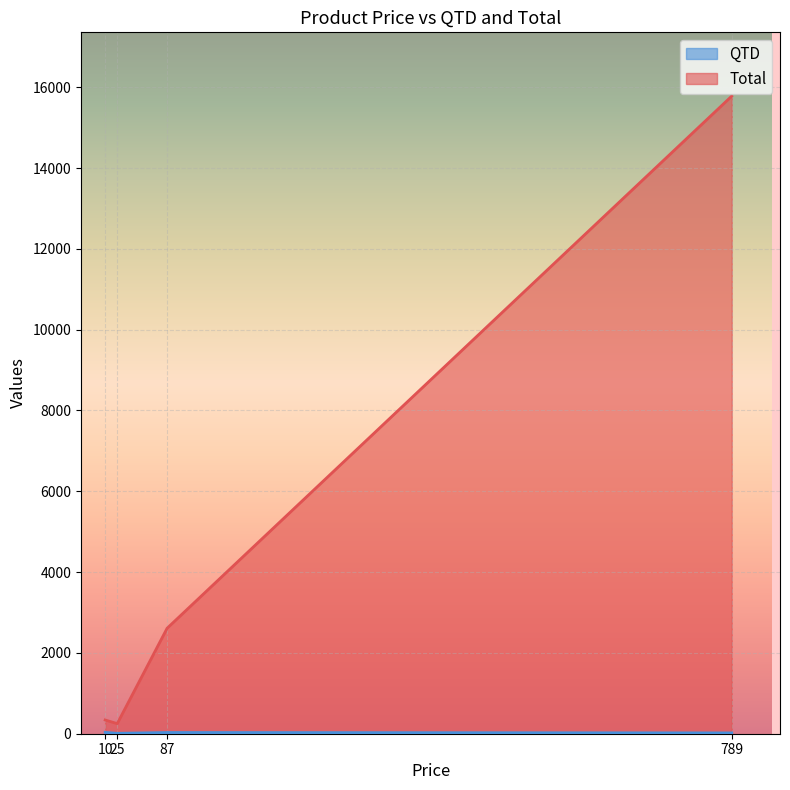

What is the sum of all Total values?

18980